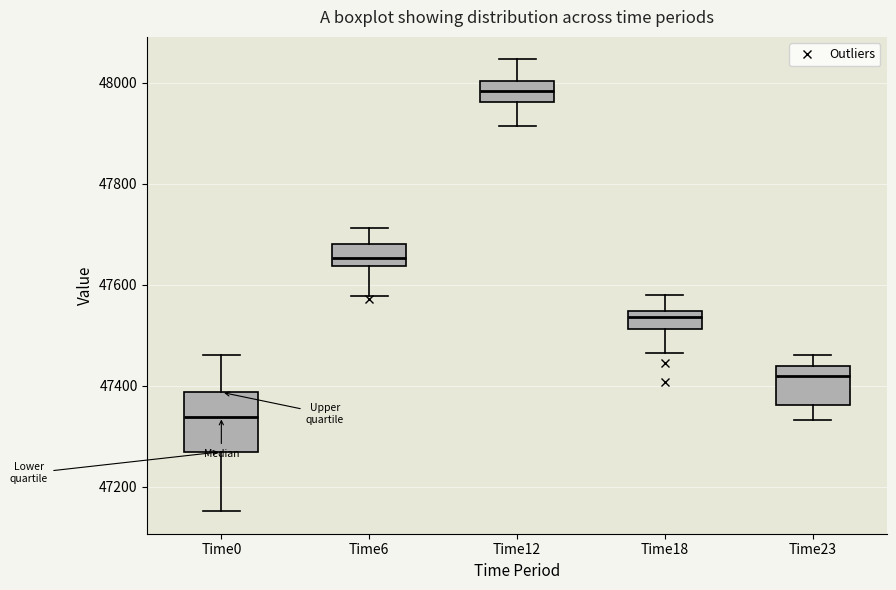

Where is the lower edge of the box for Time0 on the y-axis? The values are not printed on the chart, so give them approximately, as read against the axis.

47260